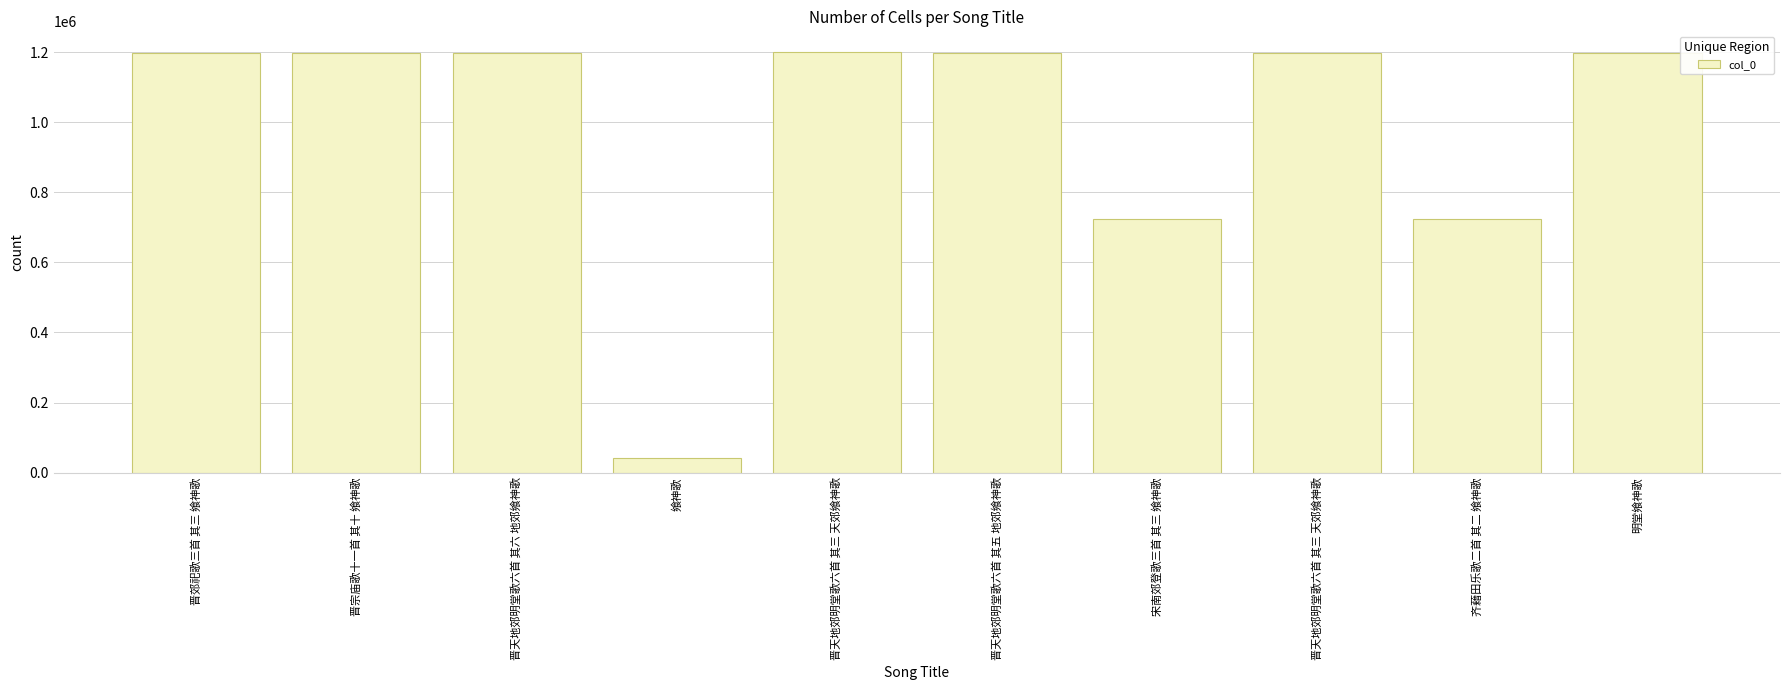

Are the bars horizontal?

No